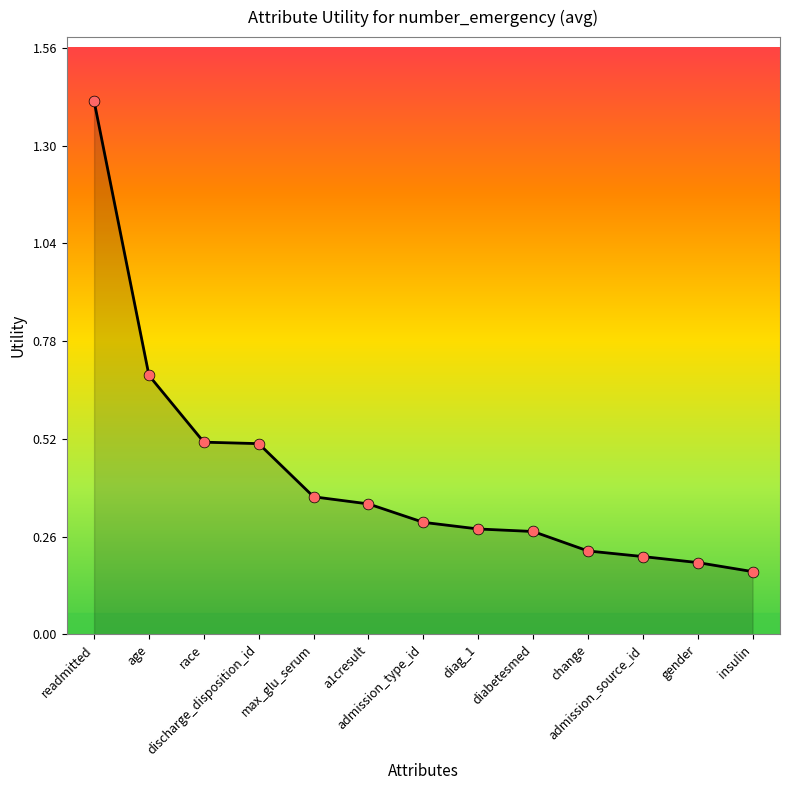

What is the change in value from readmitted to diabetesmed?

-1.1